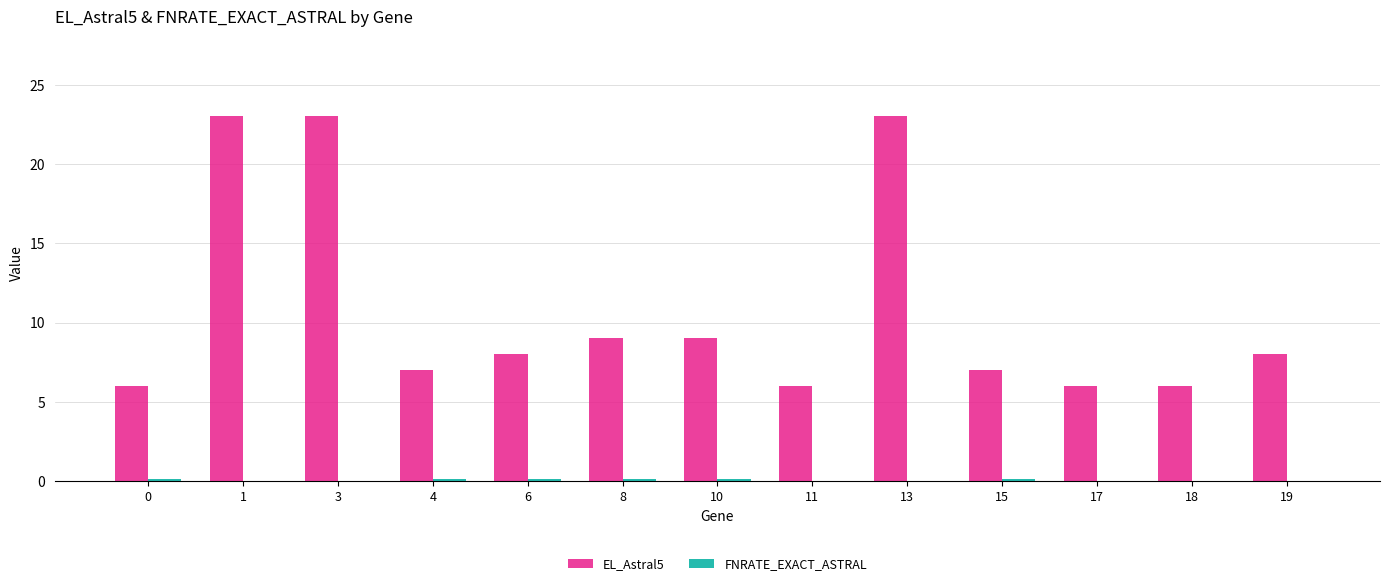

Where does the EL_Astral5 series first go above 8?

1